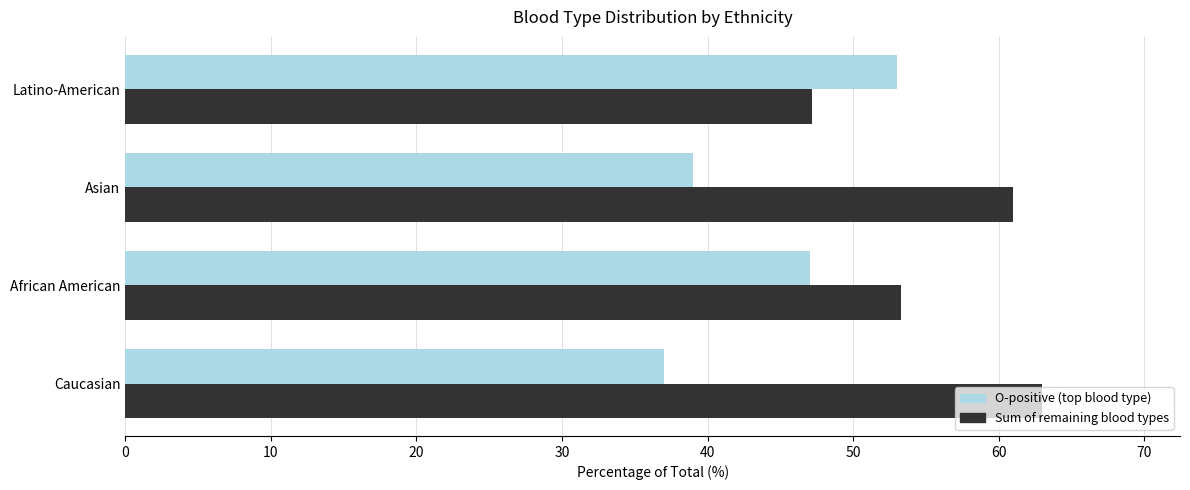

What is the sum of all Sum of remaining blood types values?

224.5